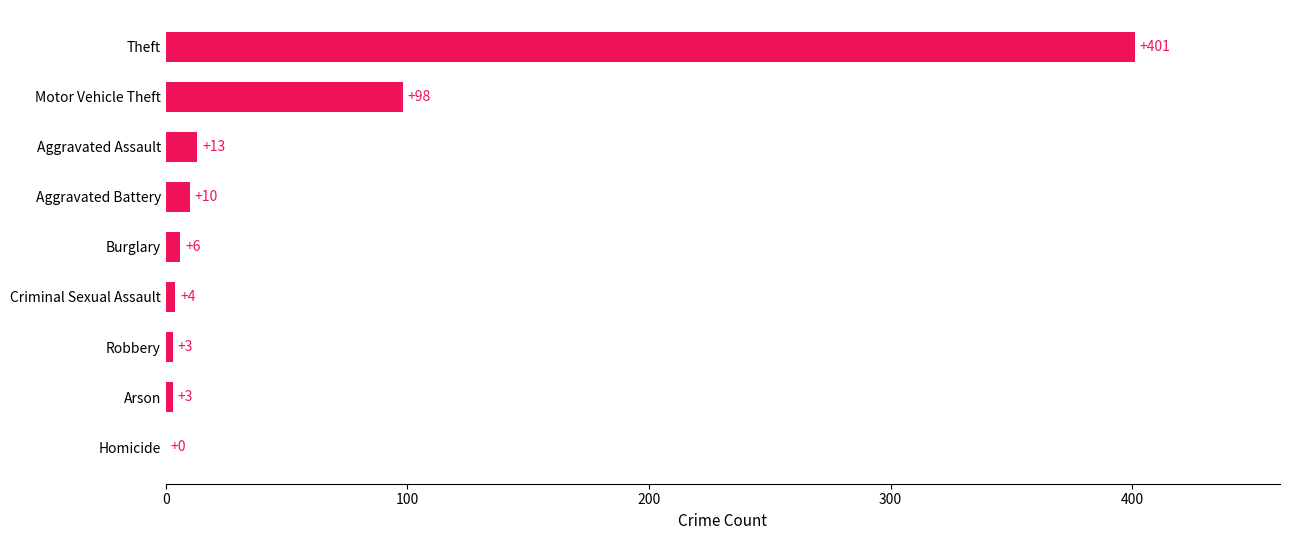

The value at Arson is 3. True or false?

True